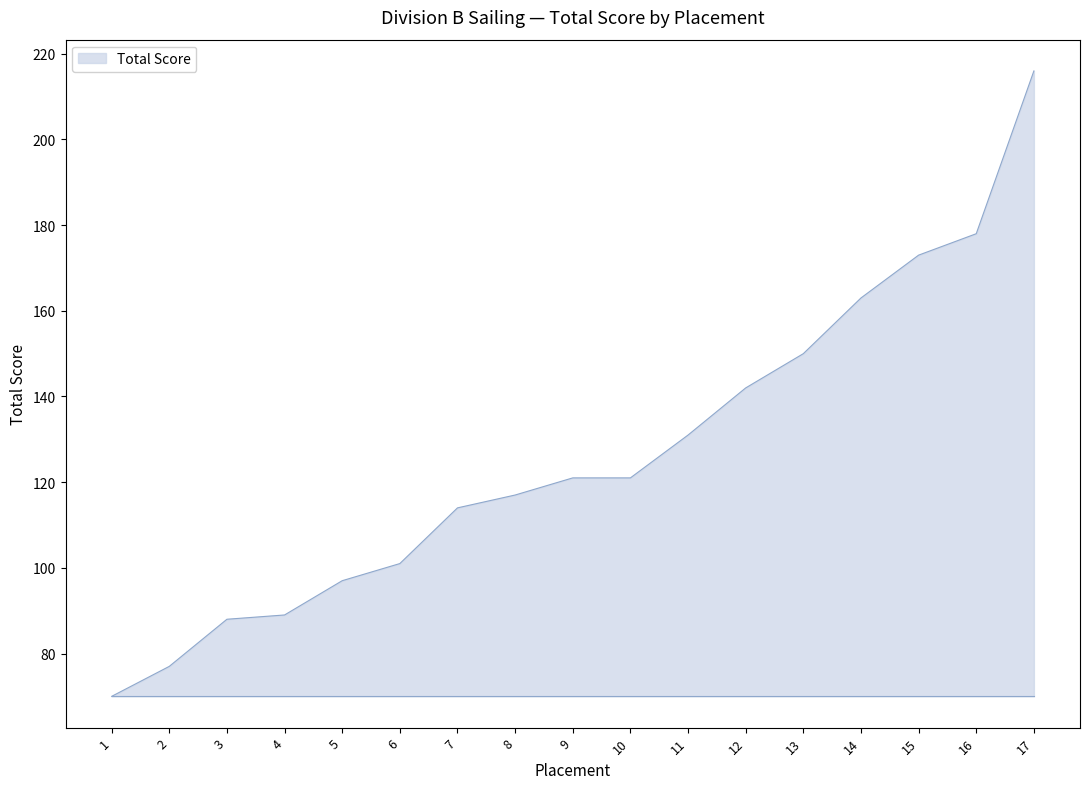

What is the greatest value displayed?

216